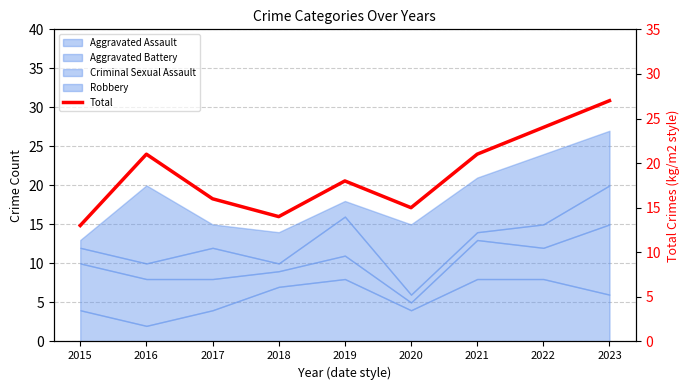

What is the average value?

19